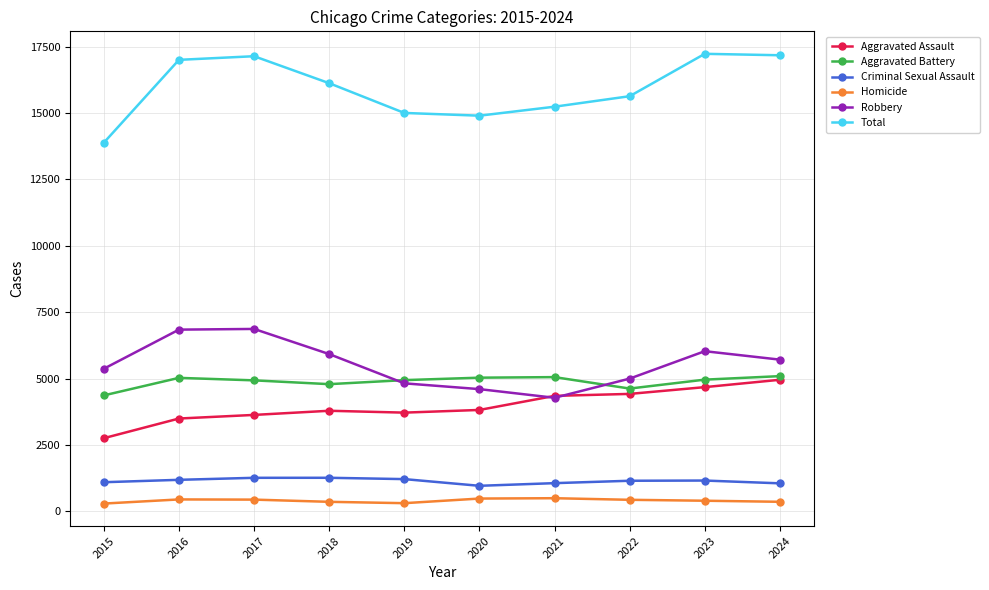

In Robbery, how many points are higher than both neighbors (excluding endpoints)?

2